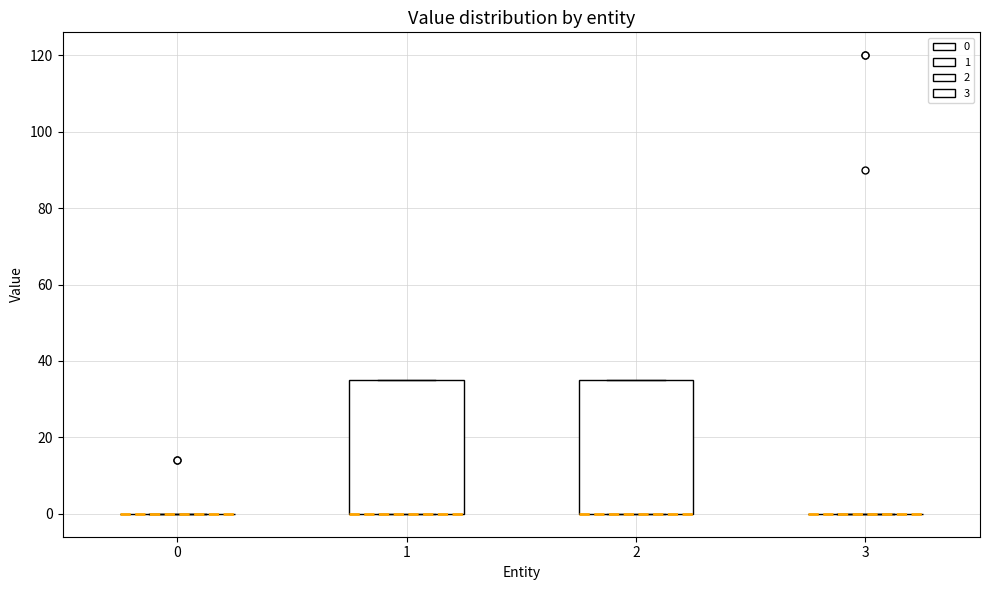

Reading left to right, transcribe this box plot: for each box, give where its median line is, the range the box spans, and where its two whiskers end, as read against the y-axis. The values are not printed on the chart, so give them approximately, as read against the axis.

0: box collapsed to a line at 0, whiskers 0 to 0
1: median 0 (drawn on the box's lower edge), box 0 to 36, whiskers 0 to 36
2: median 0 (drawn on the box's lower edge), box 0 to 36, whiskers 0 to 36
3: box collapsed to a line at 0, whiskers 0 to 0